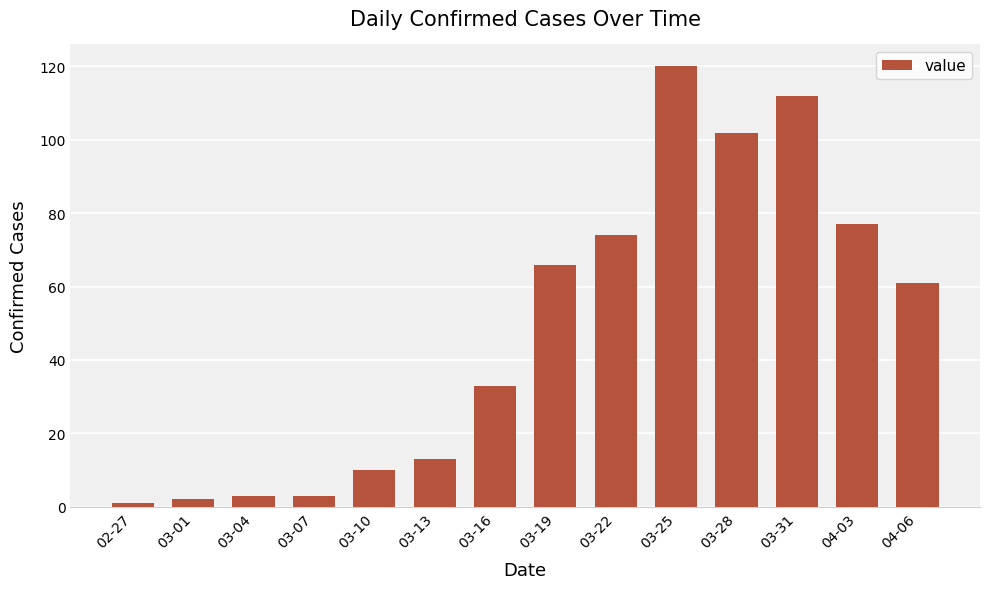

How many data points are less than 61?

7